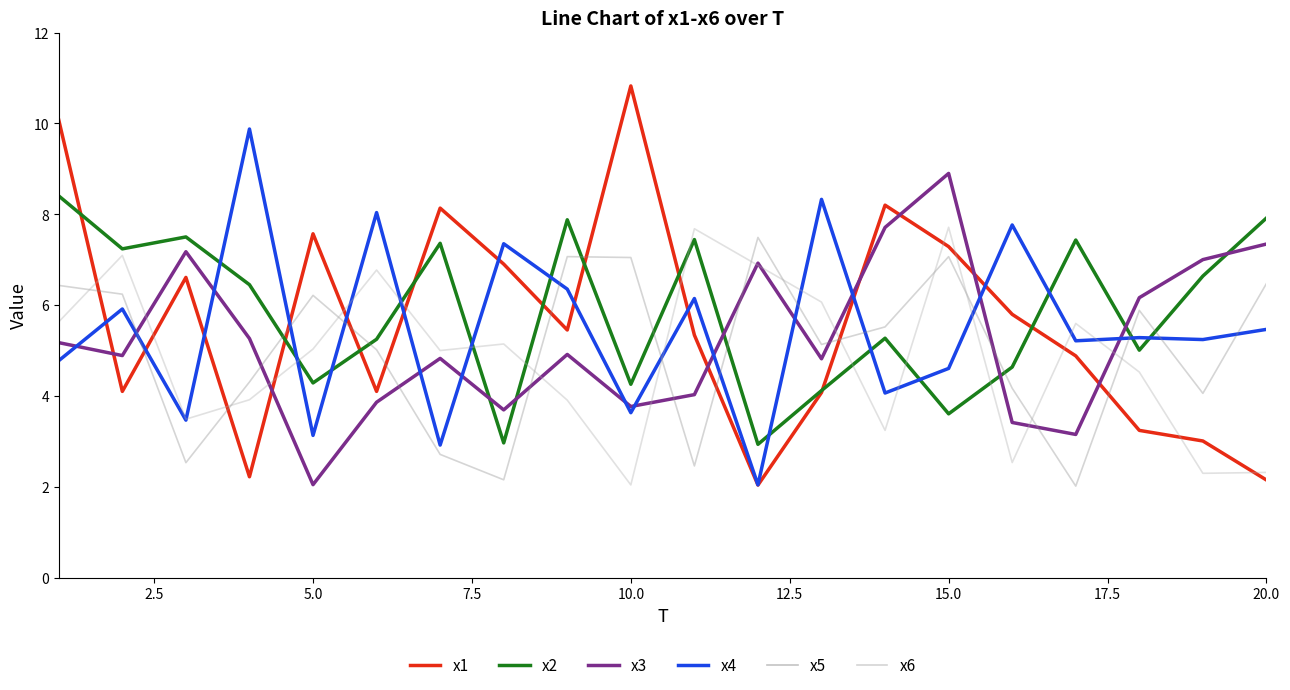

Which series ends up on top after the final intersection of x6 and x2?

x2